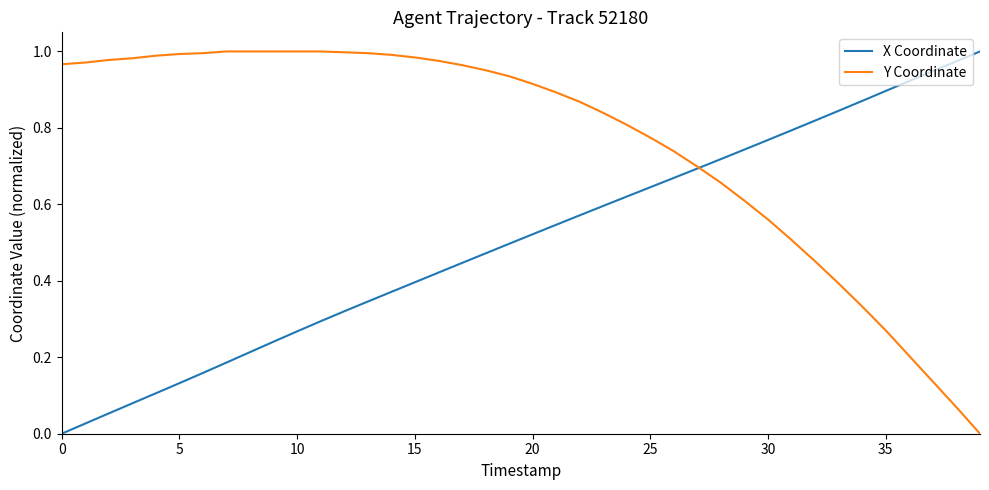

Which series has the largest total across all categories?

Y Coordinate